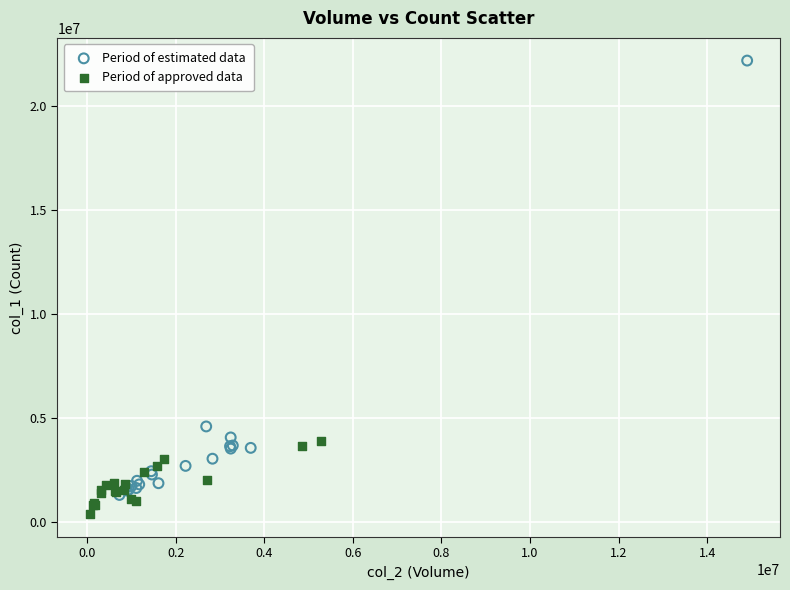

Which series has the widest spread of Y values?

Period of estimated data